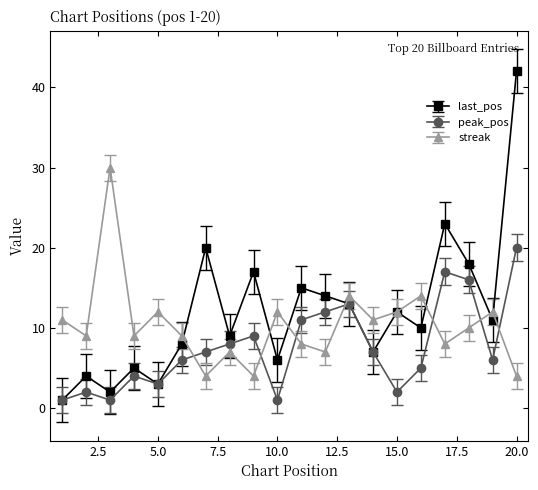

Which series has the largest range (max minus min)?

last_pos